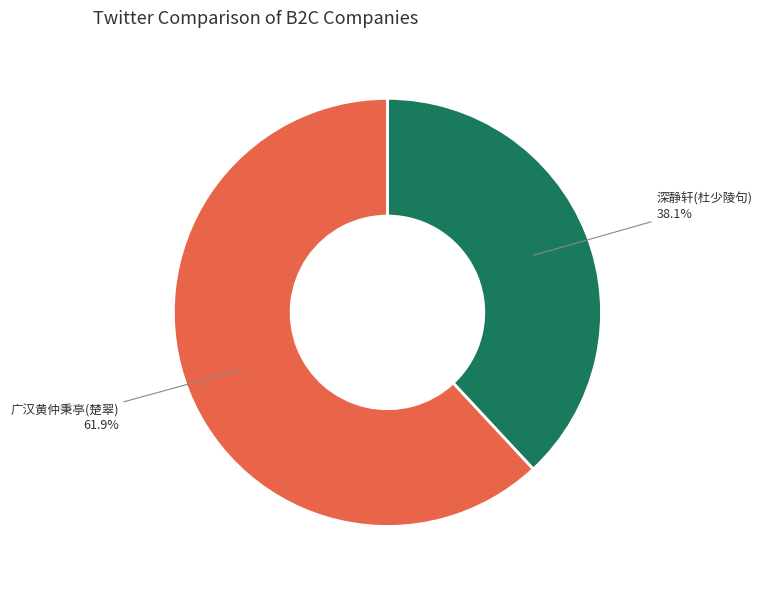

Between 深静轩(杜少陵句) and 广汉黄仲秉亭(楚翠), which is larger?

广汉黄仲秉亭(楚翠)